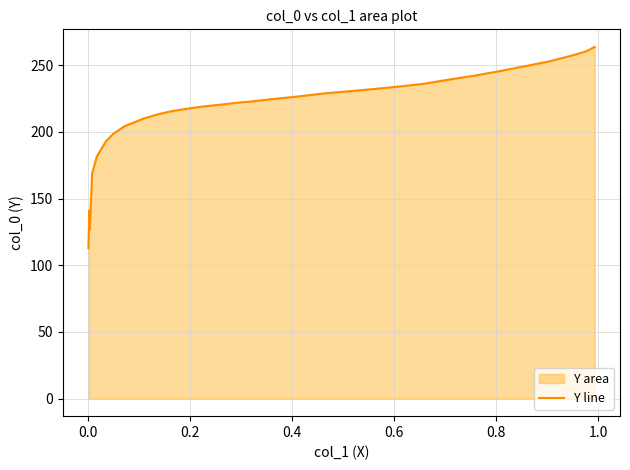

What is the maximum value shown in the chart?

263.8